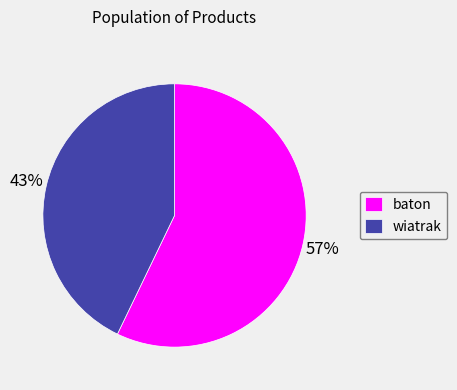

Which slice represents more than half of the pie?

baton